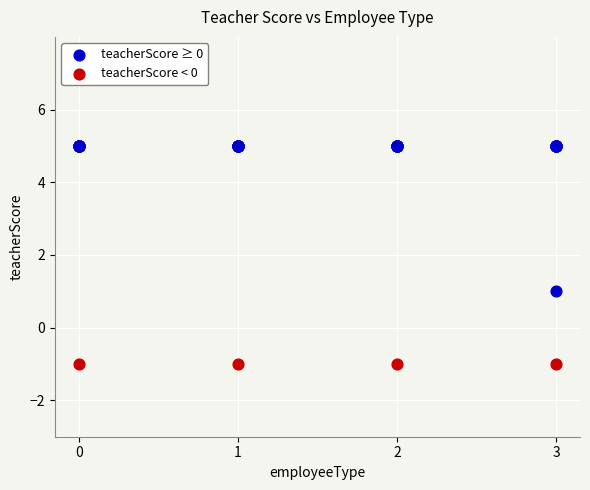

Which series contains the lowest Y value?

teacherScore < 0